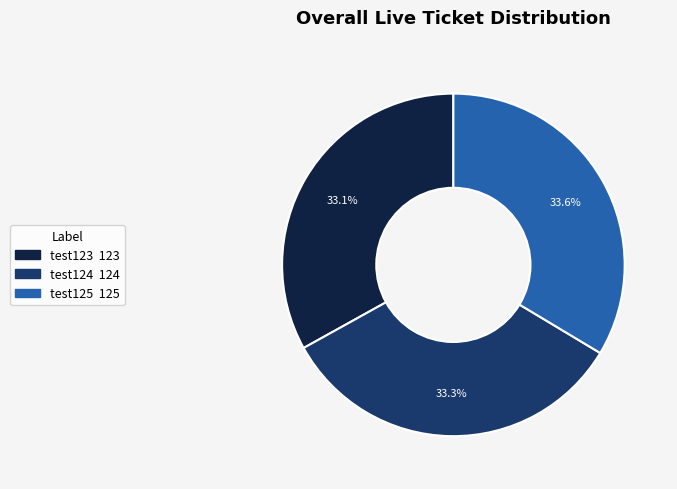

Approximately how many times larger is the value at test123 compared to test124?

1.0